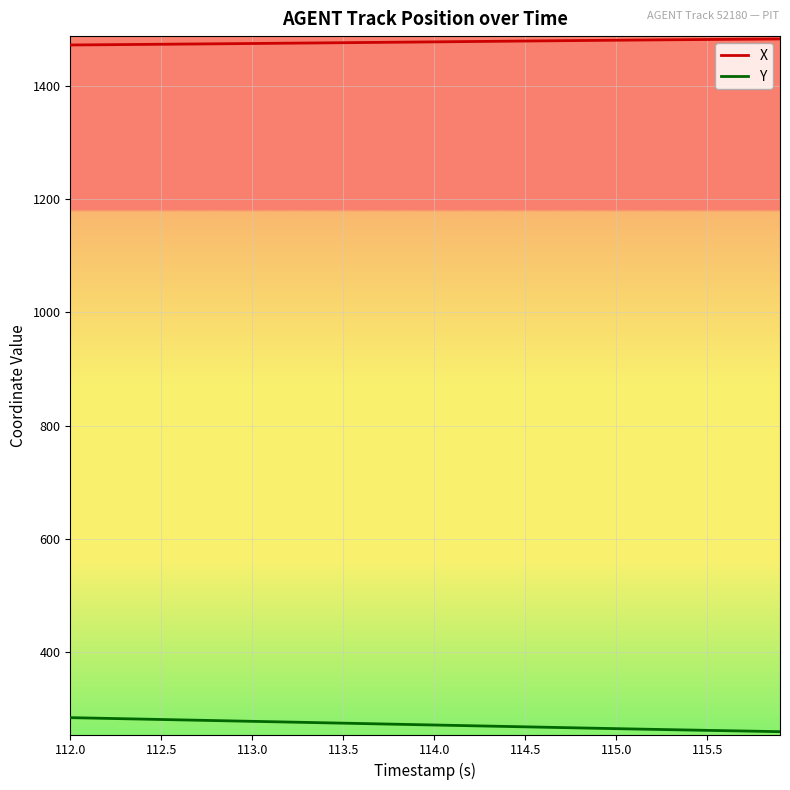

What is the minimum value shown in the chart?

259.9